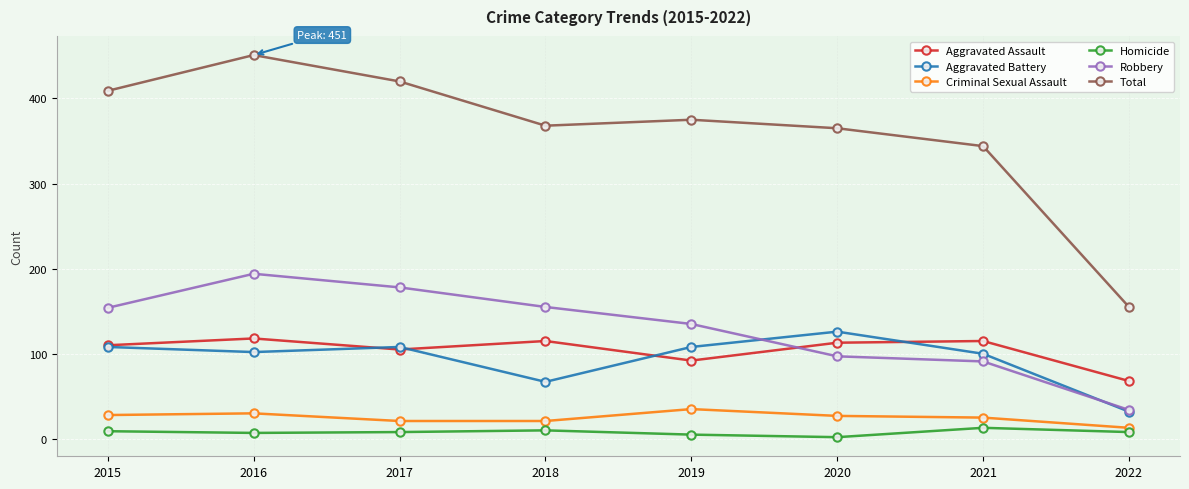

What is the sum of all Aggravated Assault values?

836